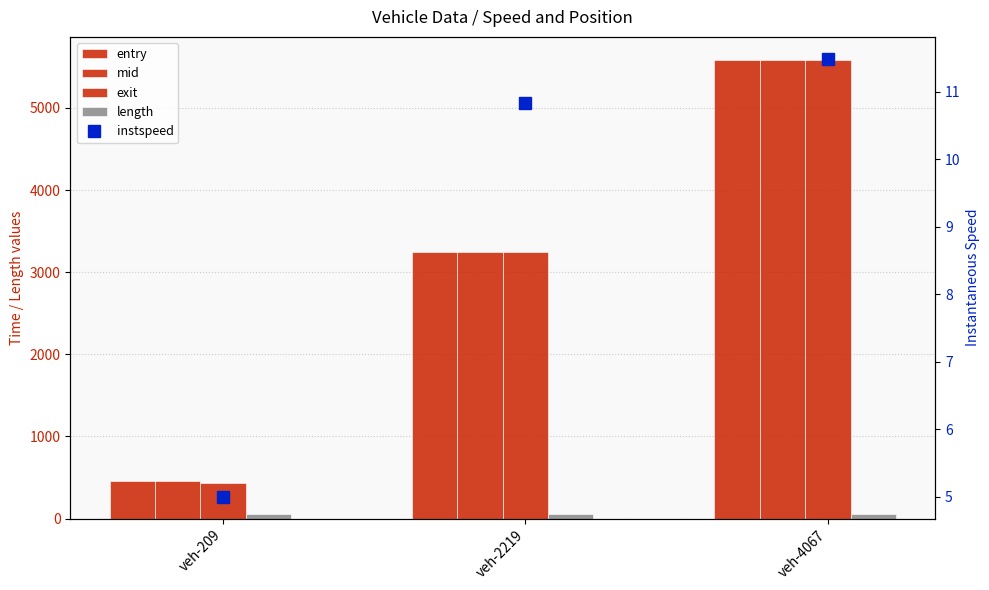

Where is exit nearest to the value 3006?

veh-2219